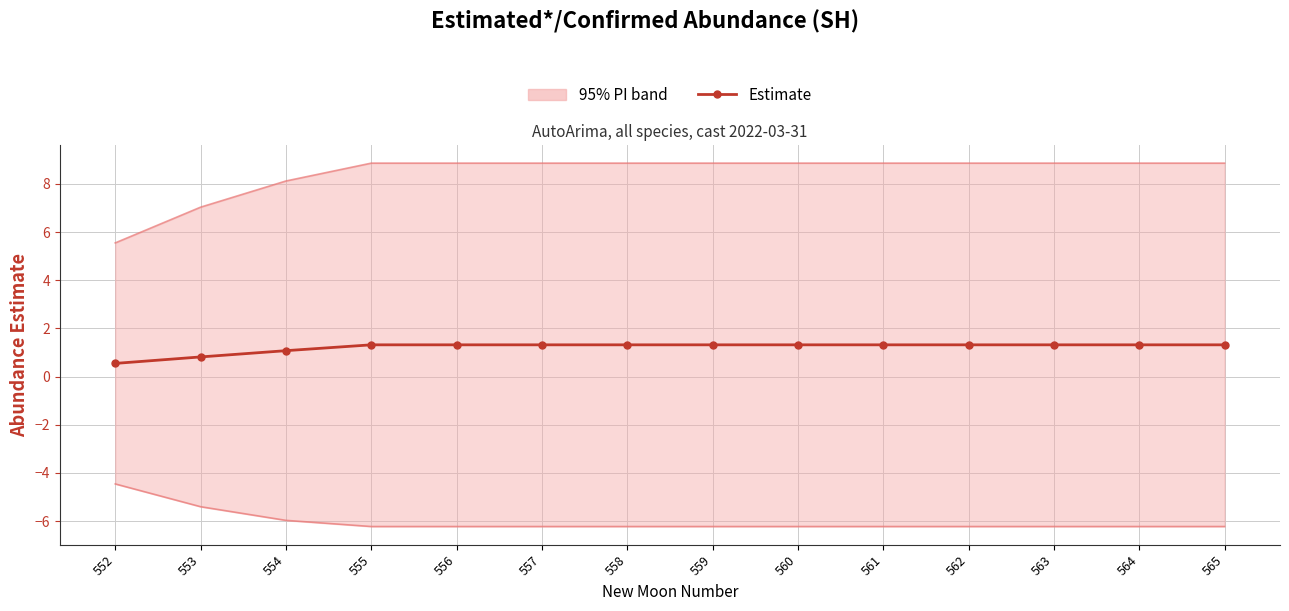

At which label is Upper PI closest to 7?

553